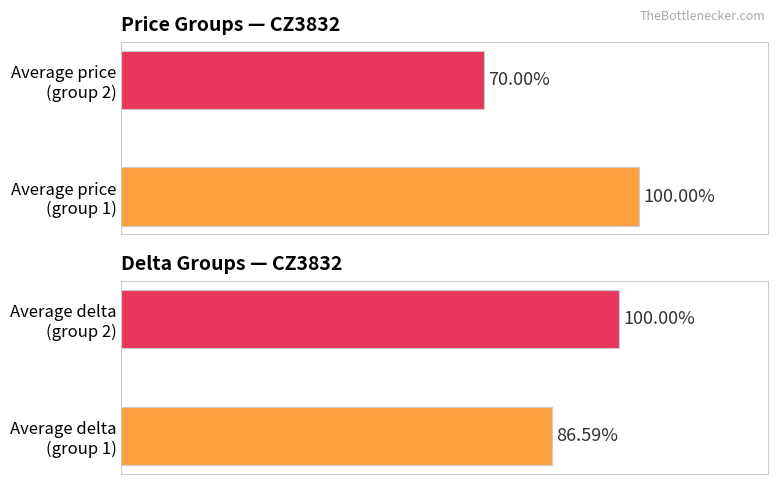

Are the bars horizontal?

Yes